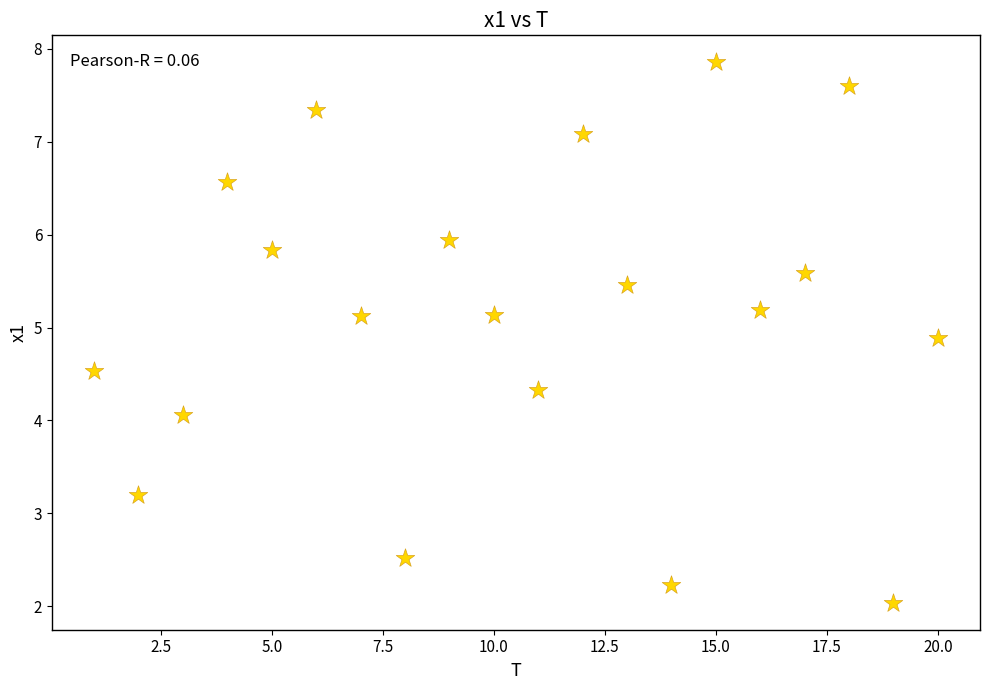

What is the range of Y values (max minus min)?

5.8